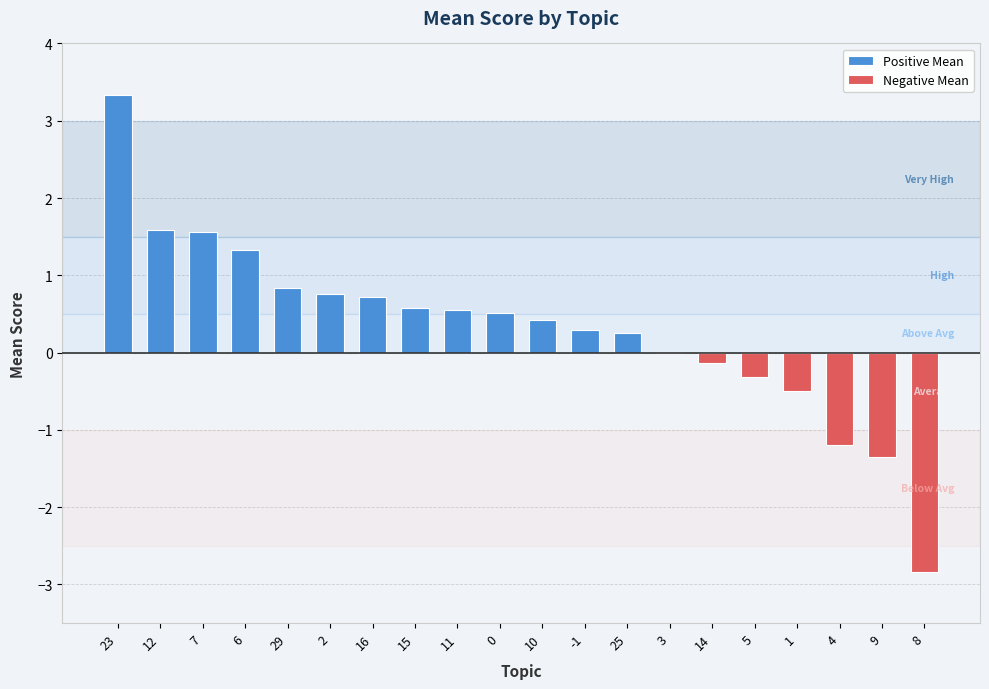

The chart shows a value of 0.7 at 16. True or false?

True